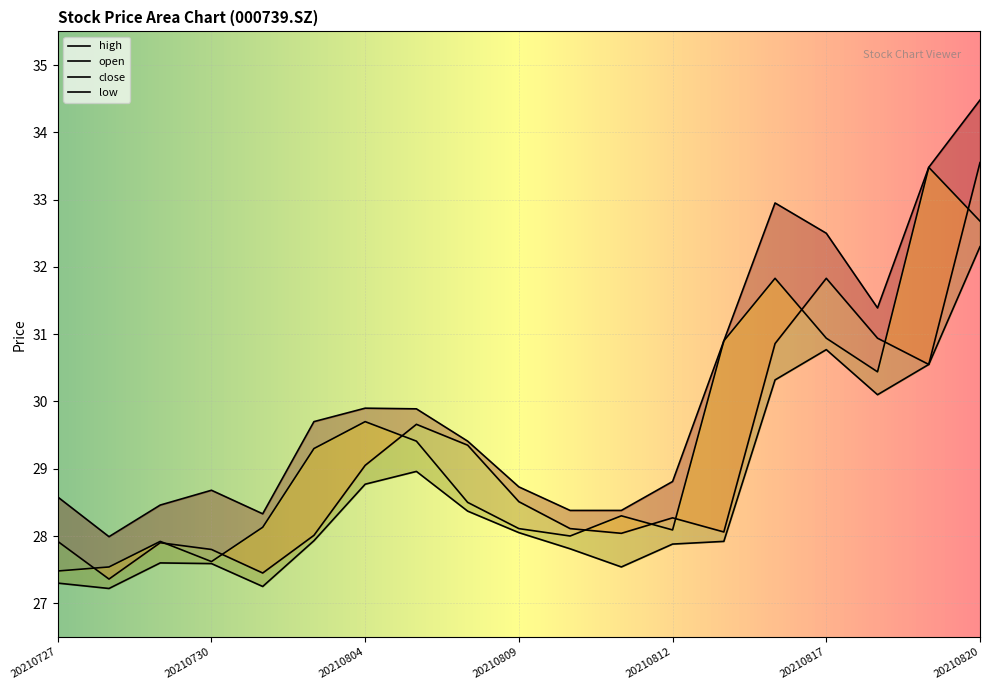

True or false: close and high cross at least once.

False